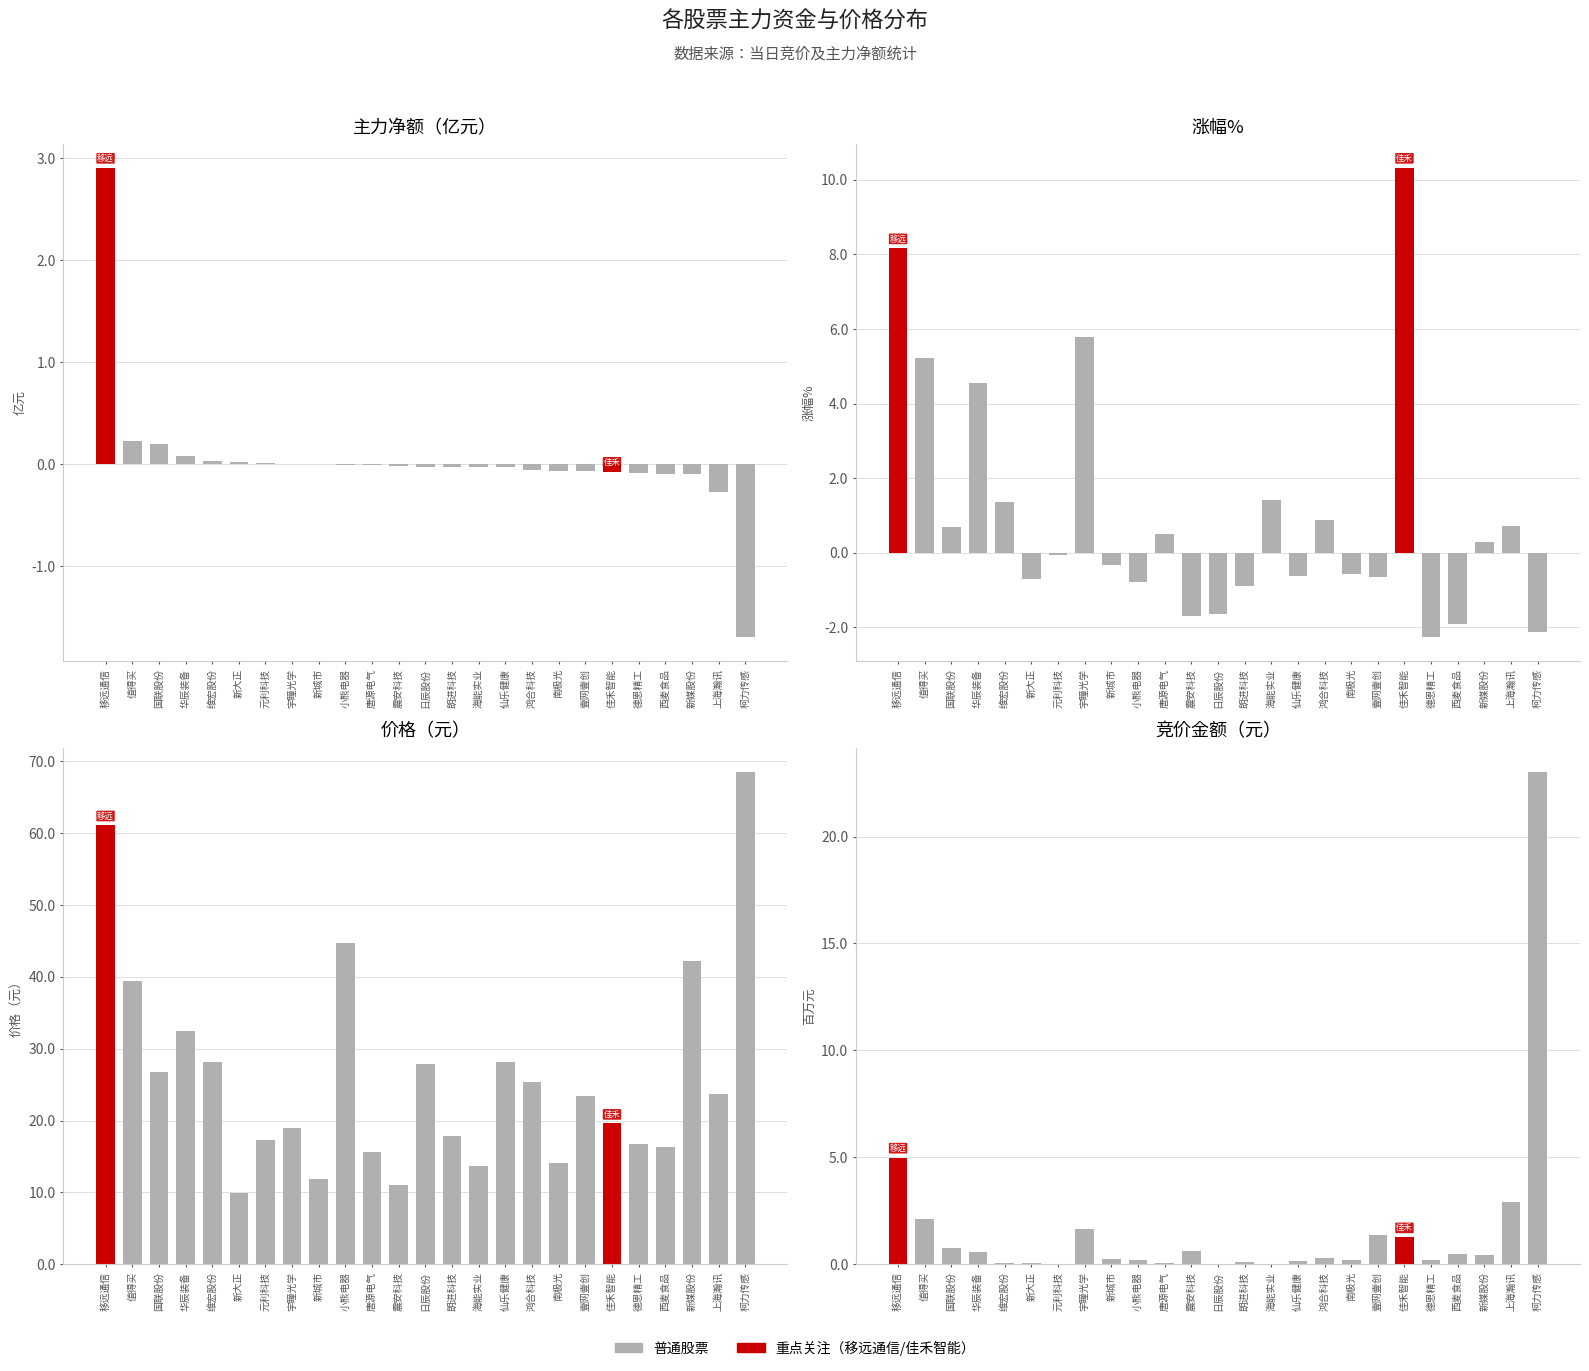

What is the label of the 17th bar from the left?

鸿合科技